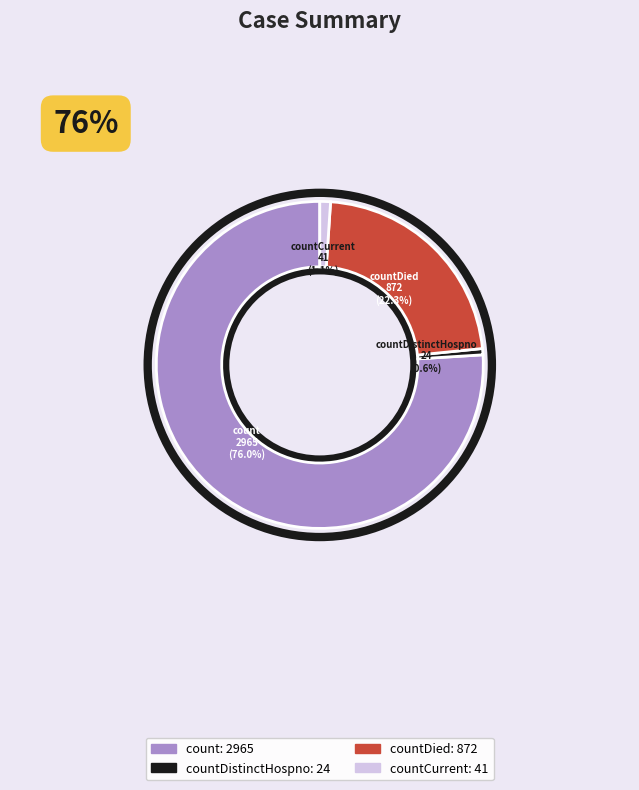

How many segments does this pie chart have?

4